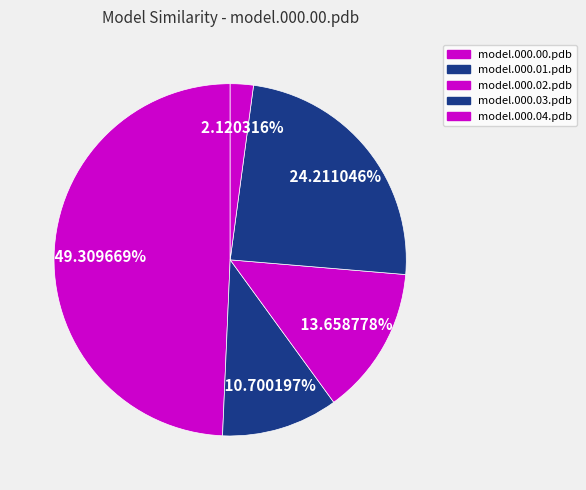

What is the total percentage of model.000.01.pdb and model.000.04.pdb?

12.8%